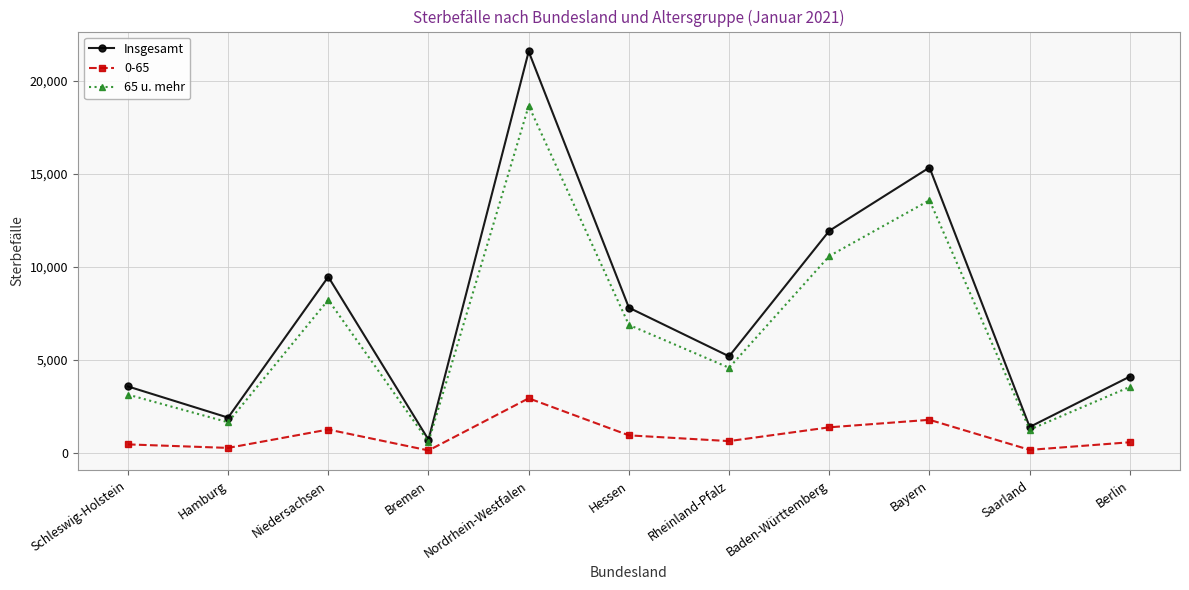

What is the difference between the maximum and minimum values in the Insgesamt series?

20871